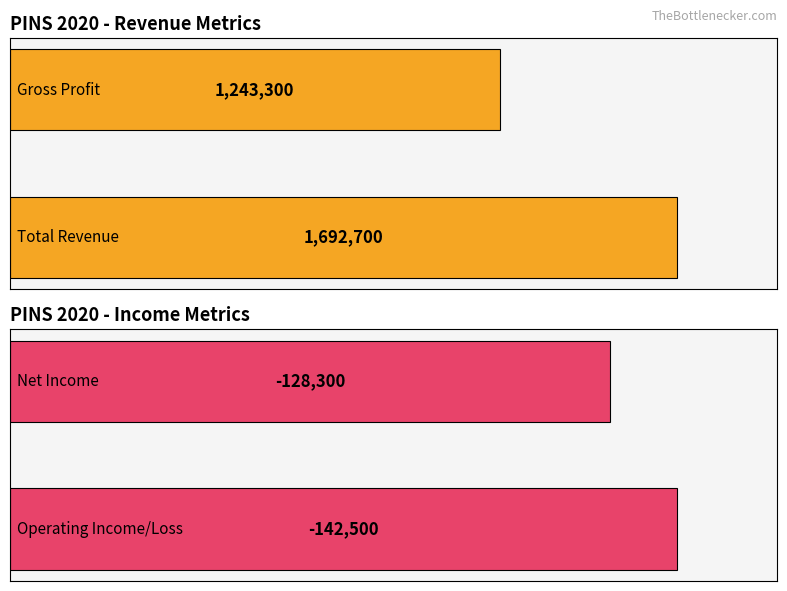

The value of Gross Profit at 2020 is 1243300. True or false?

True